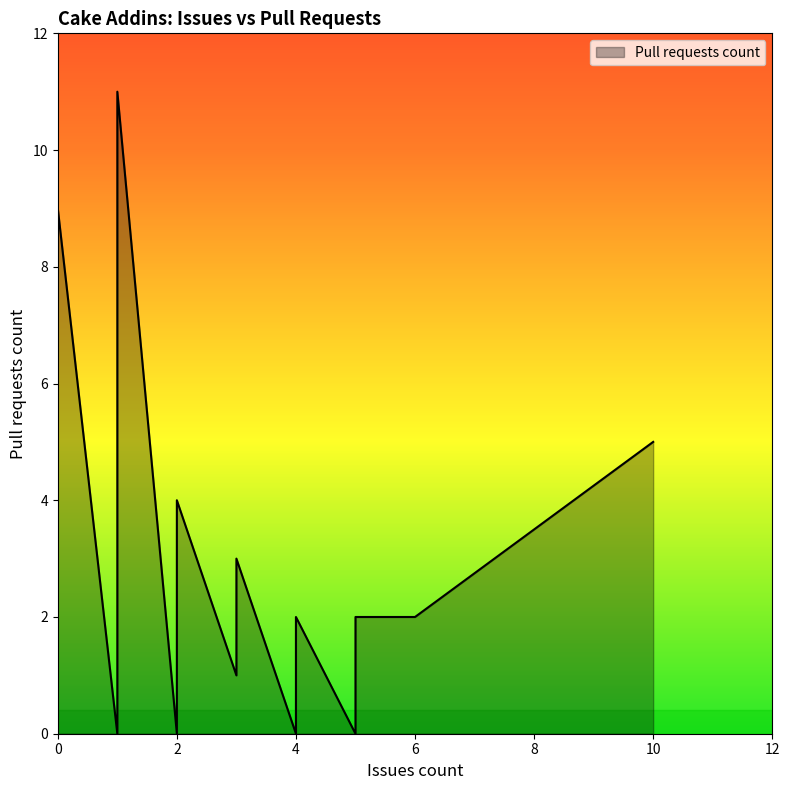

Count the number of data series in this chart.

1